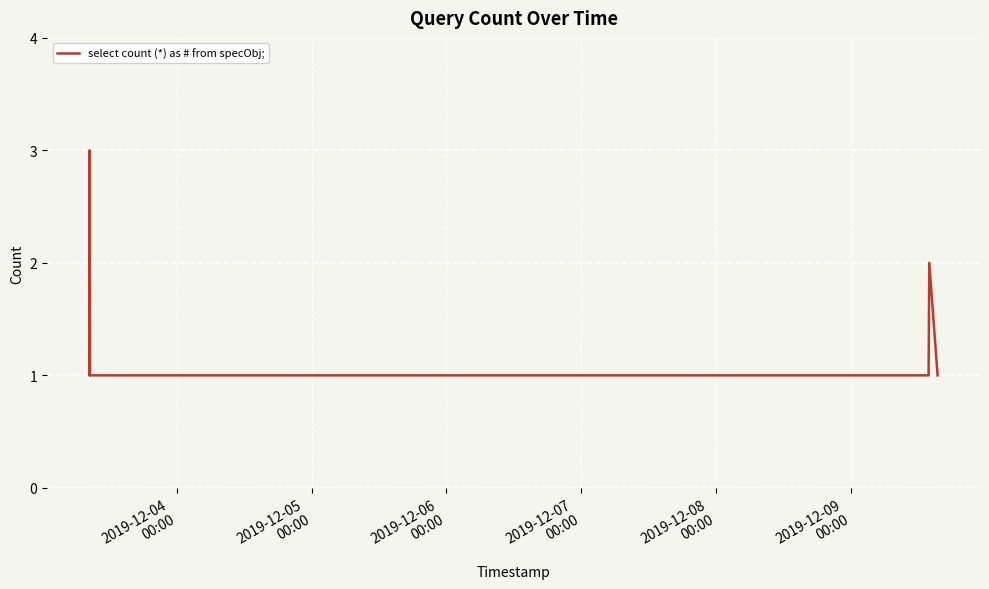

What is the maximum value shown in the chart?

3